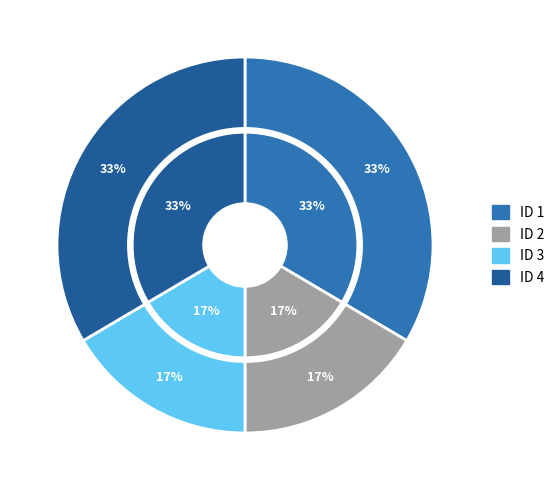

To the nearest percent, what percentage of the pie is 4?

33%